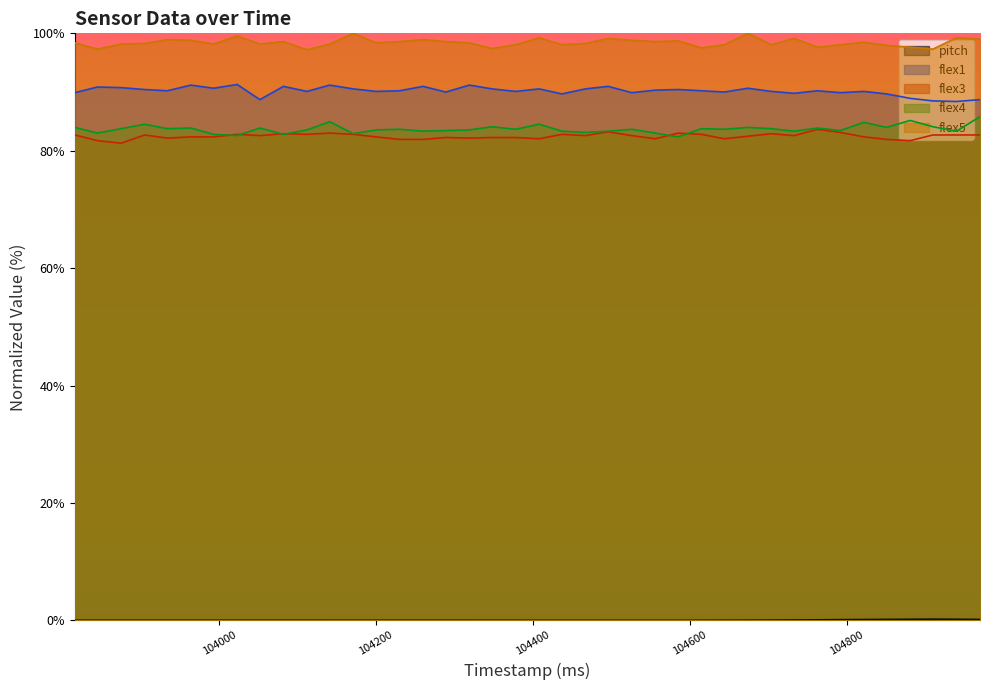

At which label does flex4 reach its peak?

104970